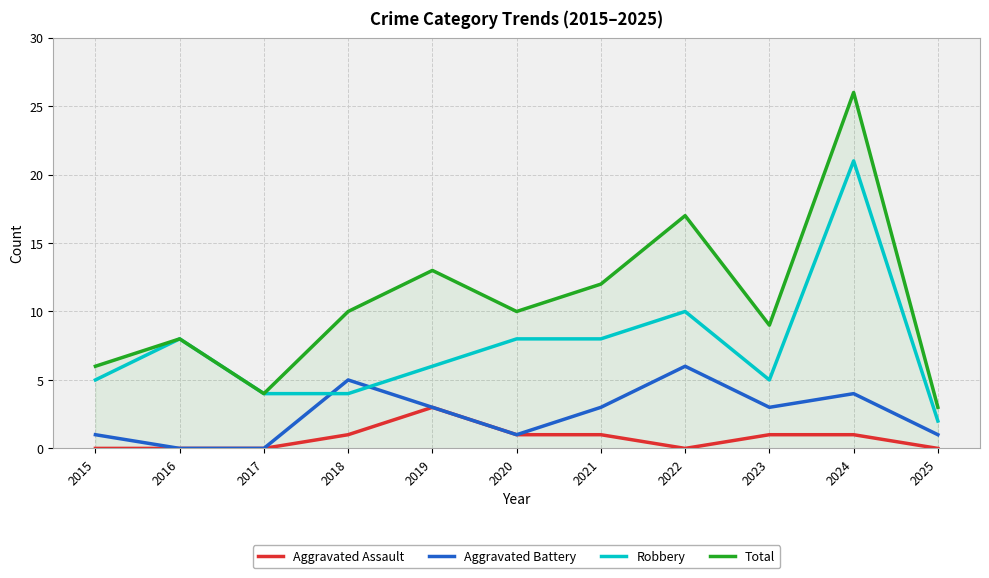

What is the difference between the second highest and second lowest values in the Total series?

13